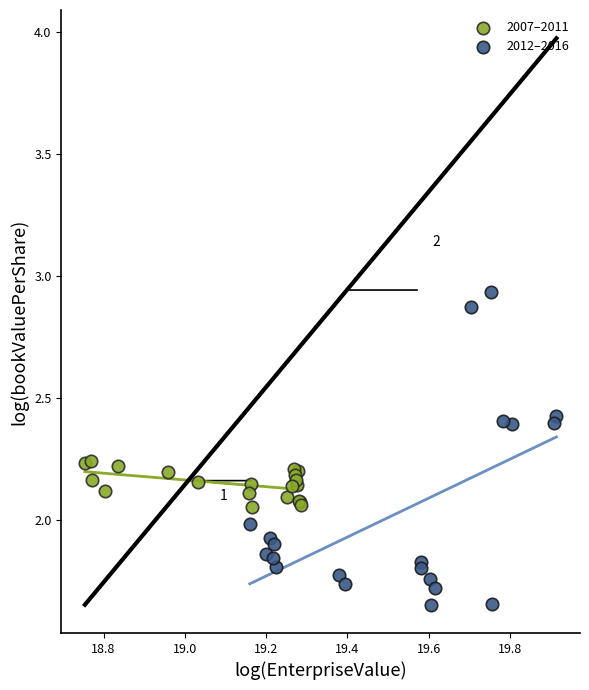

Which series reaches the minimum Y coordinate?

2012–2016